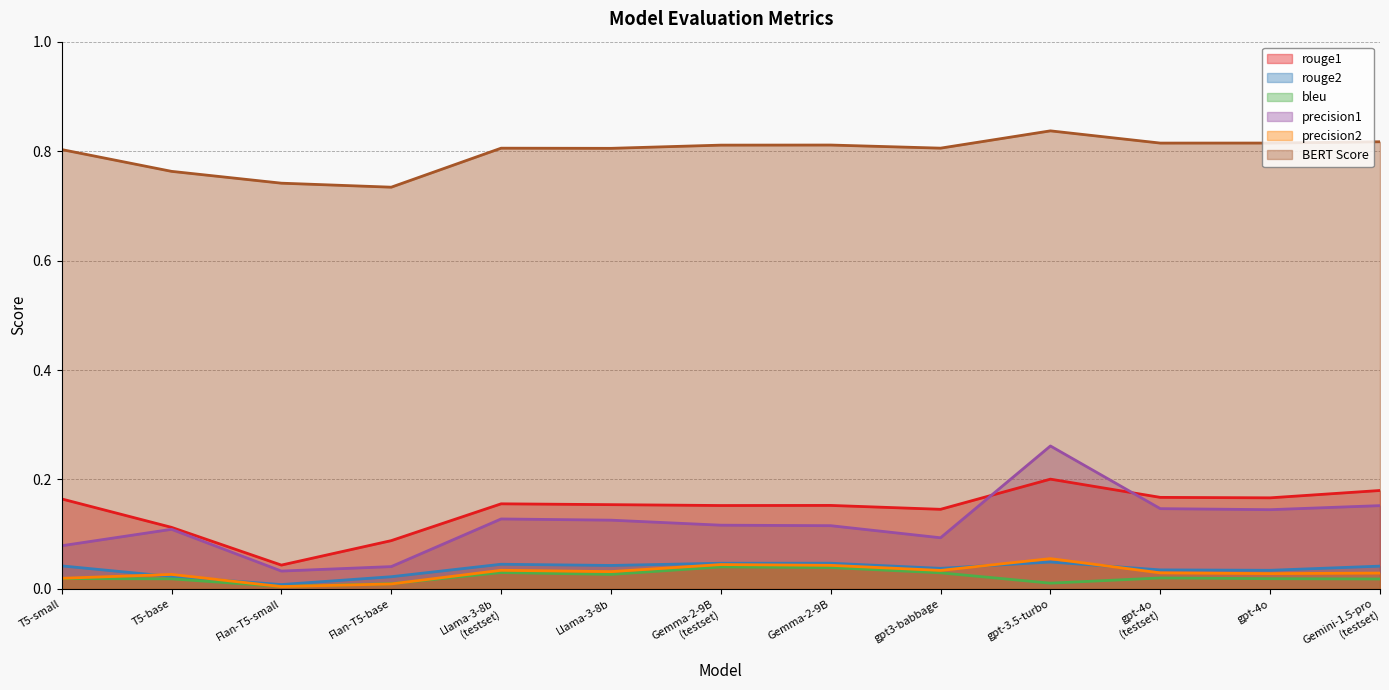

How many lines are shown in the chart?

6